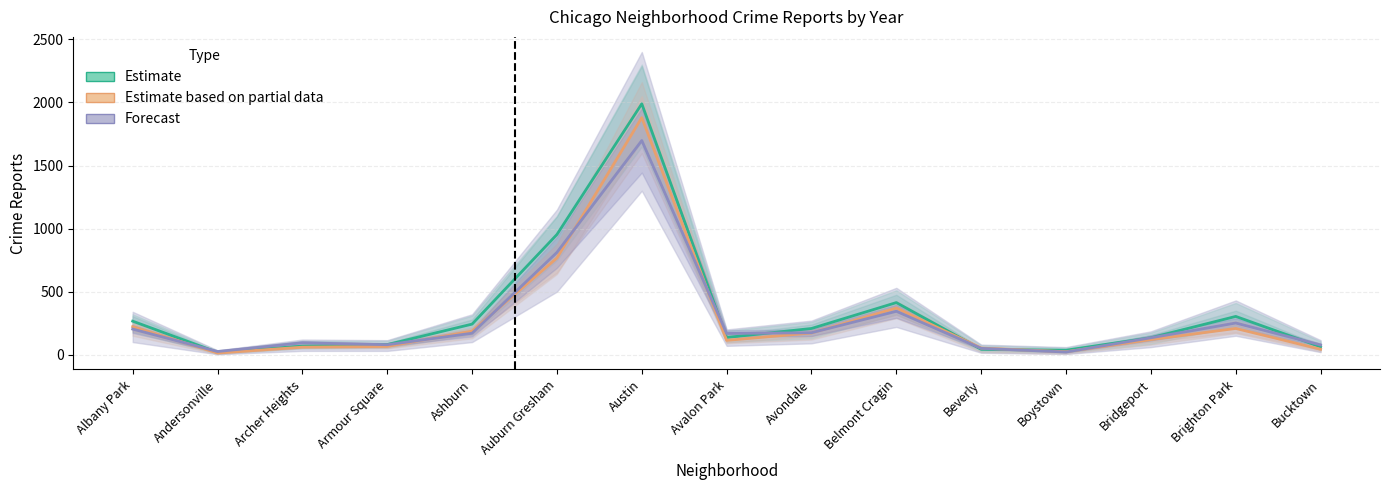

How many lines are shown in the chart?

3